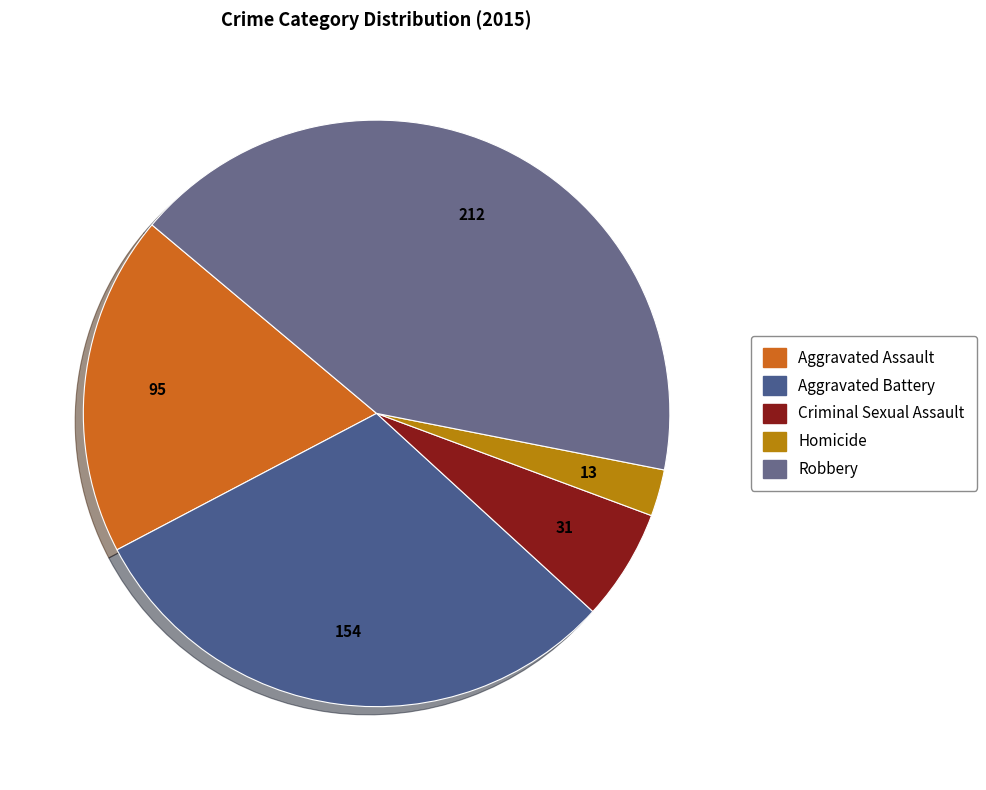

To the nearest percent, what is the average slice percentage?

20%